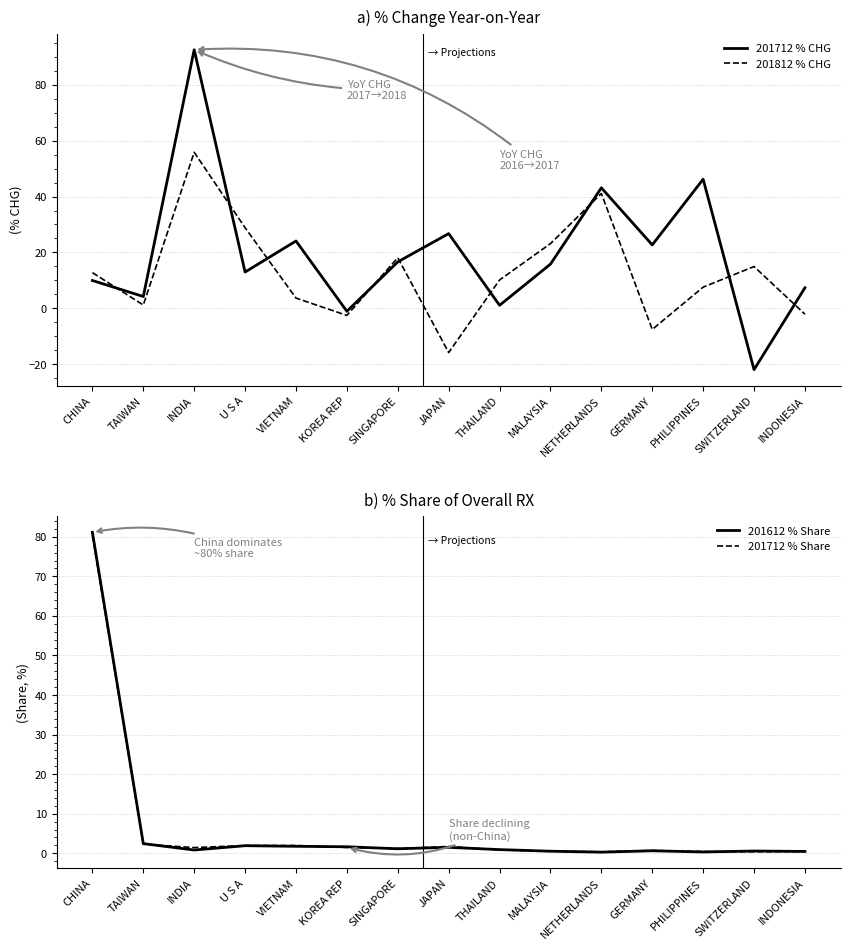

How many intersections are there between 201712 % Share and 201712 % CHG?

5